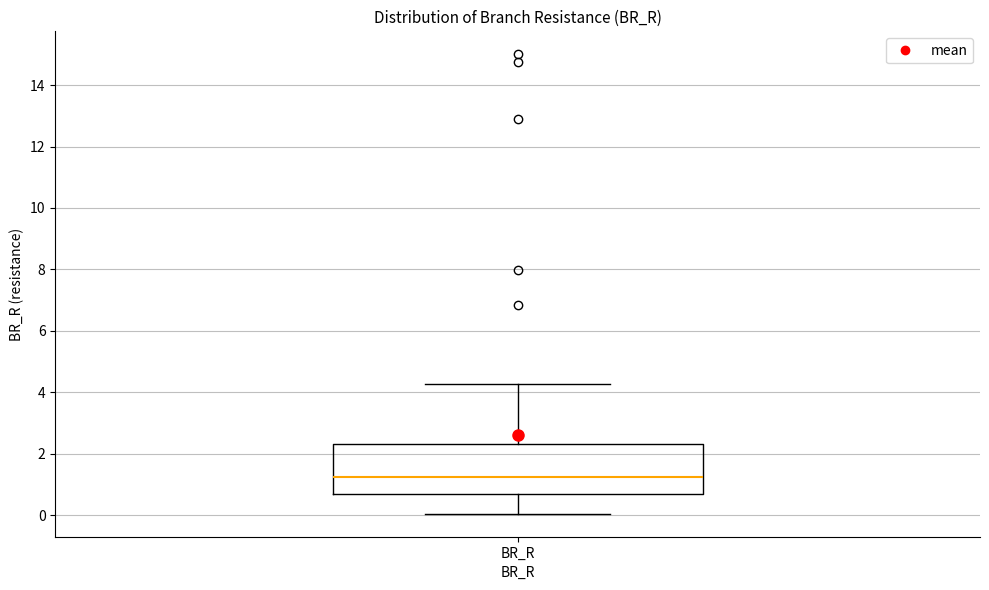

Transcribe this box plot: give where the median line is, the range the box spans, and where the two whiskers end, as read against the y-axis. The values are not printed on the chart, so give them approximately, as read against the axis.

median 1.2, box 0.6 to 2.4, whiskers 0.0 to 4.2